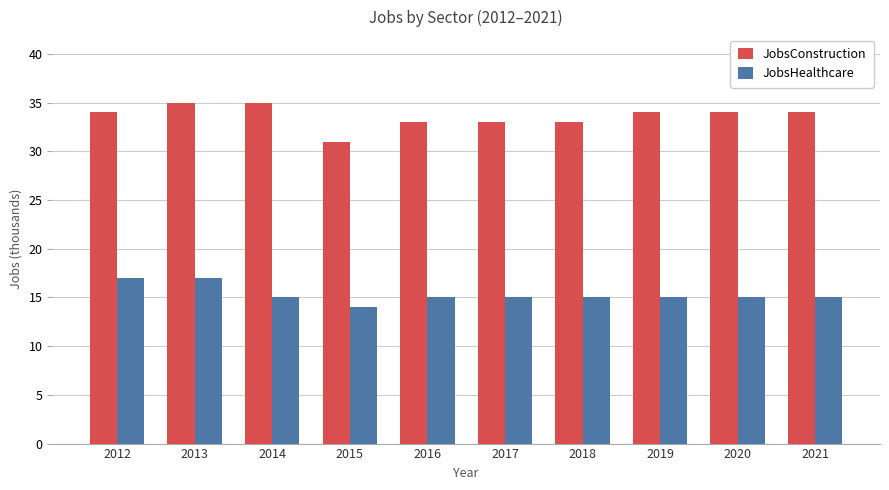

What is the difference between the JobsHealthcare values at 2016 and 2015?

1